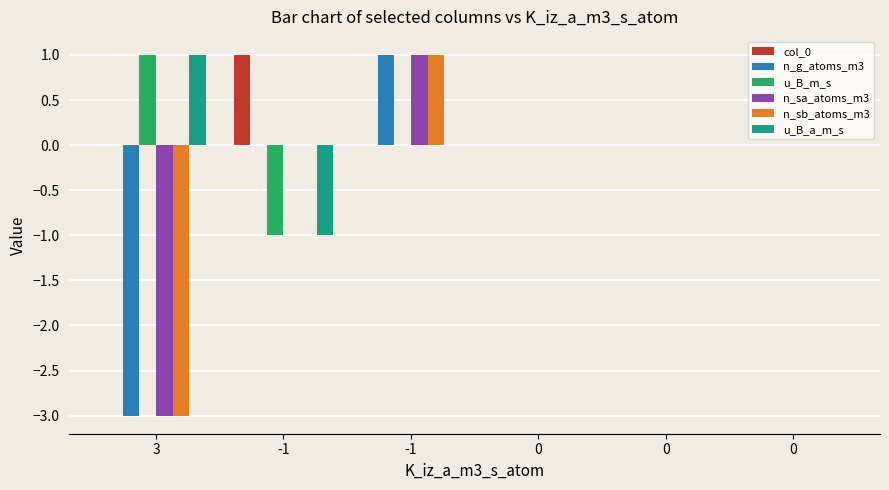

What are all the series names shown in the legend?

col_0, n_g_atoms_m3, u_B_m_s, n_sa_atoms_m3, n_sb_atoms_m3, u_B_a_m_s